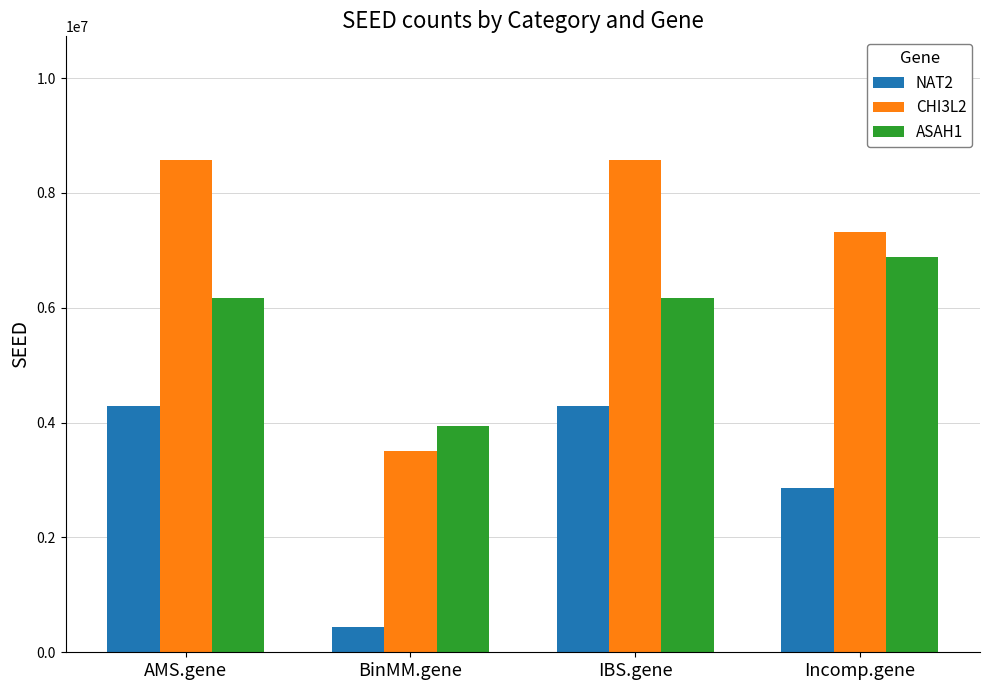

Reading left to right, list all the values displayed in this chart.

NAT2: 4290493	432874	4290493	2863812
CHI3L2: 8581180	3498724	8581180	7311193
ASAH1: 6164070	3944607	6164070	6888197